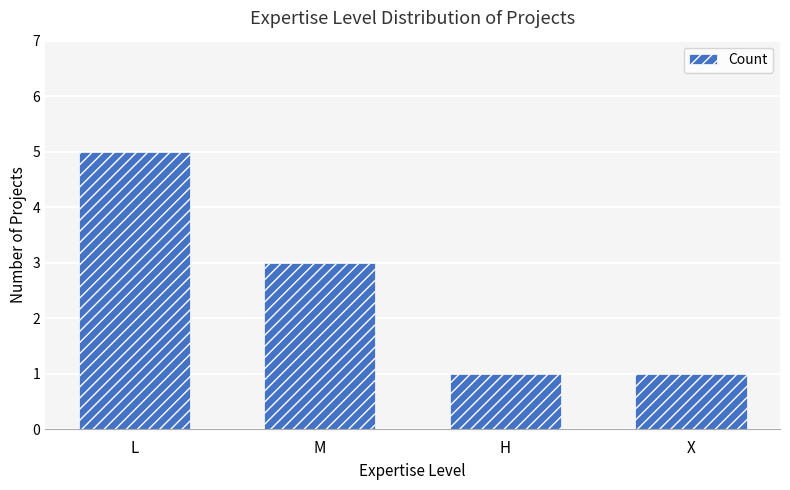

What is the difference between the maximum and minimum values?

4